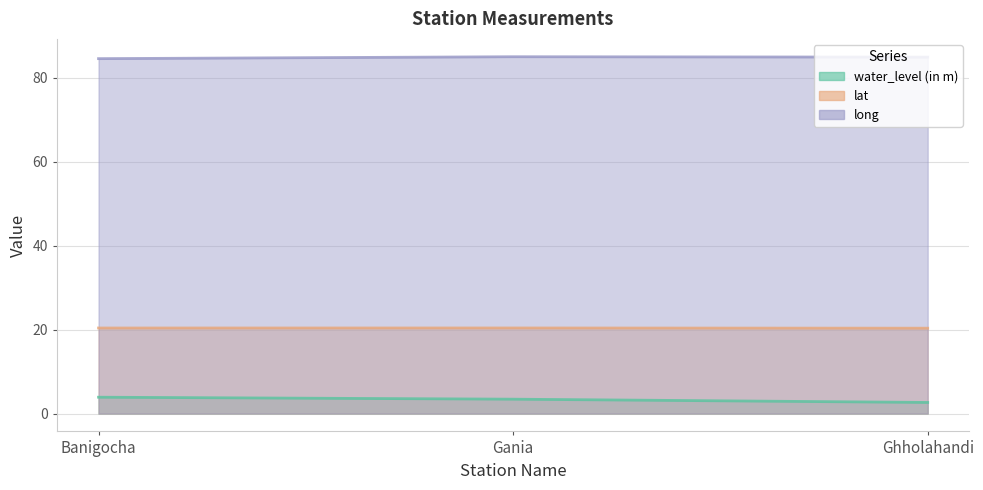

How many water_level (in m) values are between 2 and 3?

1